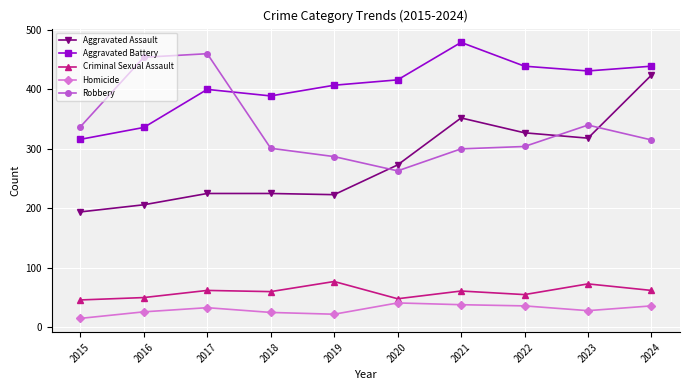

True or false: Criminal Sexual Assault and Robbery intersect in this chart.

False